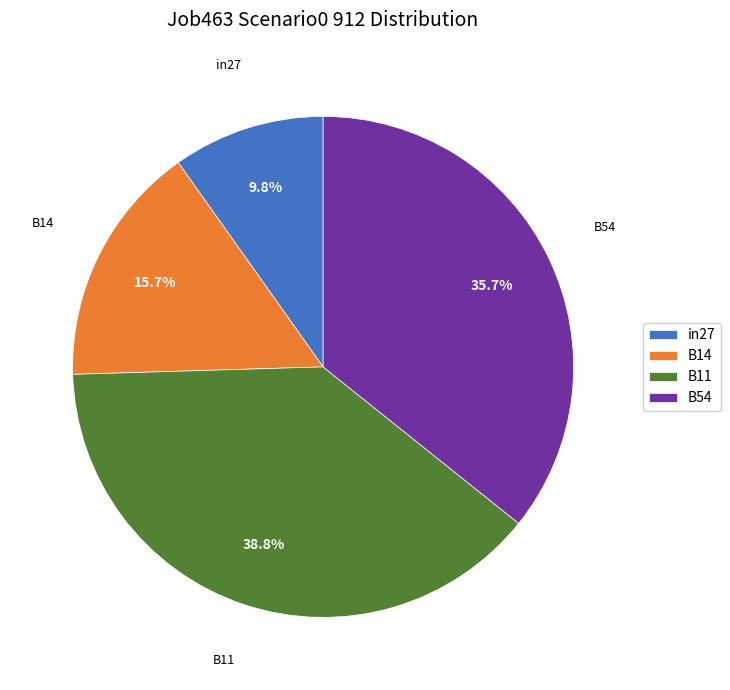

What is the smallest slice in the pie chart?

in27